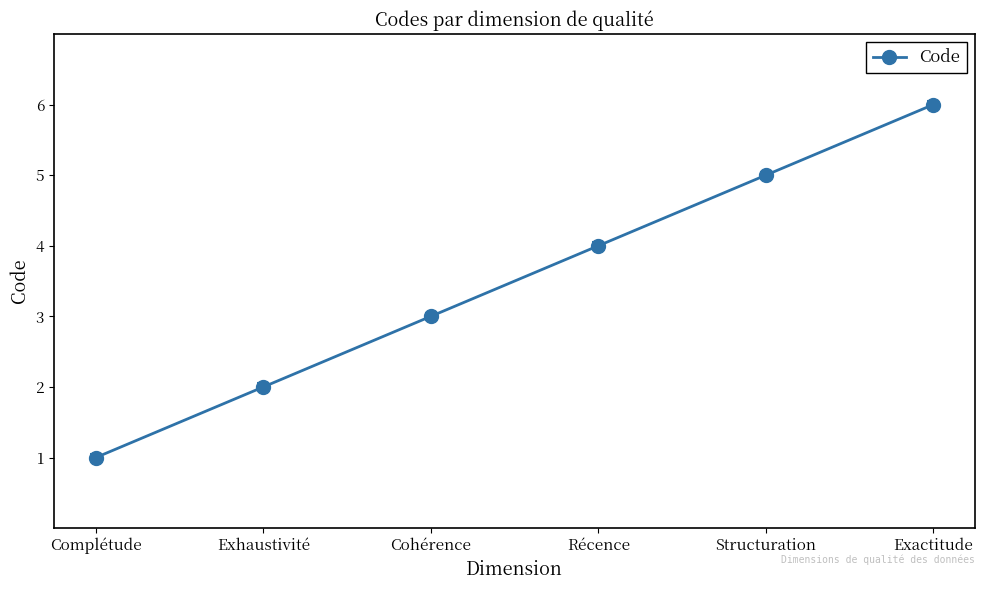

Between Exactitude and Structuration, which is larger?

Exactitude